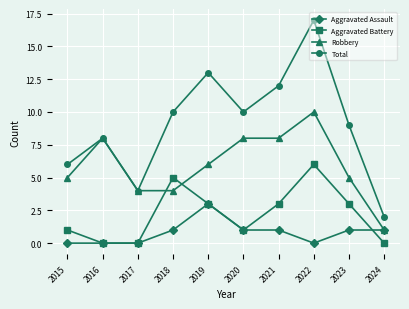

Reading left to right, transcribe all the data shown in this chart.

Aggravated Assault: 2015=0	2016=0	2017=0	2018=1	2019=3	2020=1	2021=1	2022=0	2023=1	2024=1
Aggravated Battery: 2015=1	2016=0	2017=0	2018=5	2019=3	2020=1	2021=3	2022=6	2023=3	2024=0
Robbery: 2015=5	2016=8	2017=4	2018=4	2019=6	2020=8	2021=8	2022=10	2023=5	2024=1
Total: 2015=6	2016=8	2017=4	2018=10	2019=13	2020=10	2021=12	2022=17	2023=9	2024=2